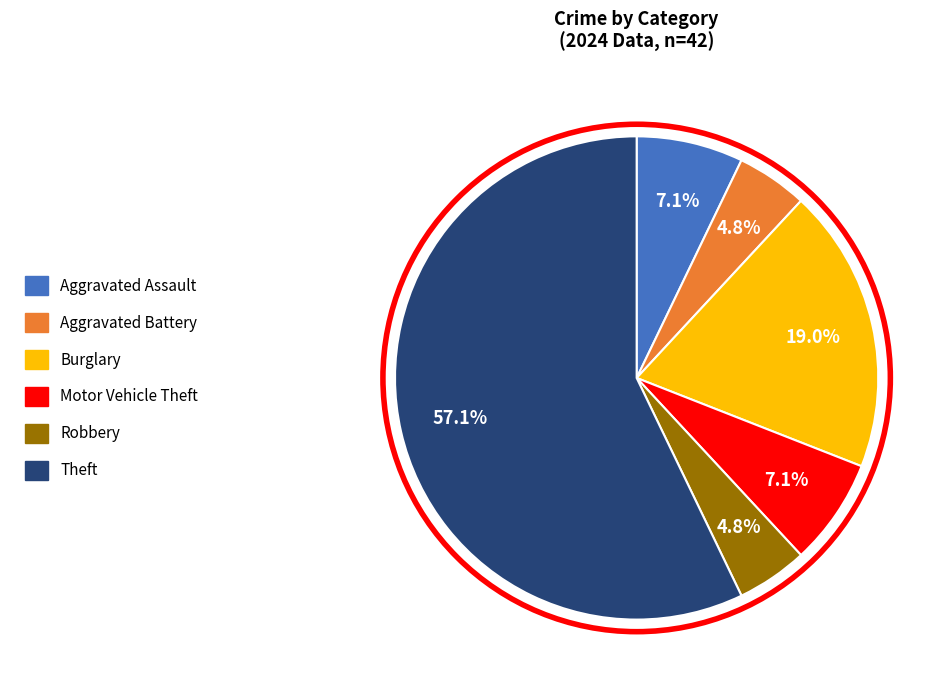

To the nearest percent, what is the difference between the largest and smallest slice percentages?

52%